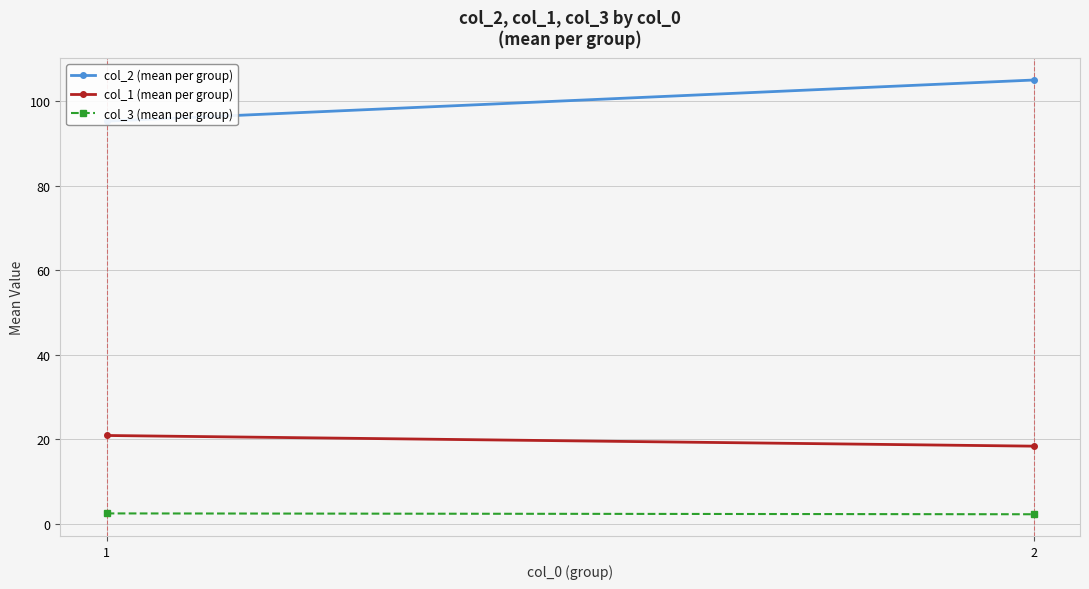

Reading left to right, extract all data points from this chart.

col_2 (mean per group): 95.3	105.0
col_1 (mean per group): 20.9	18.4
col_3 (mean per group): 2.5	2.3